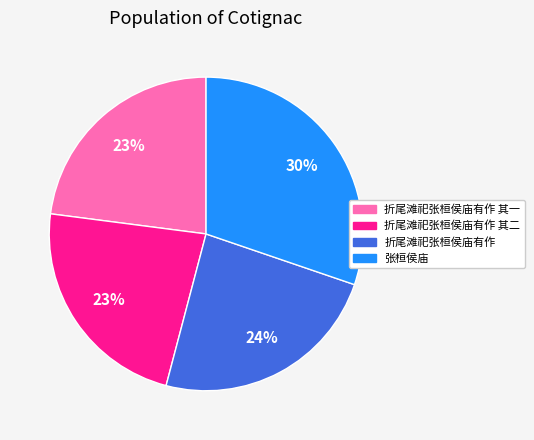

Is it true that 张桓侯庙 is 30% of the pie?

True